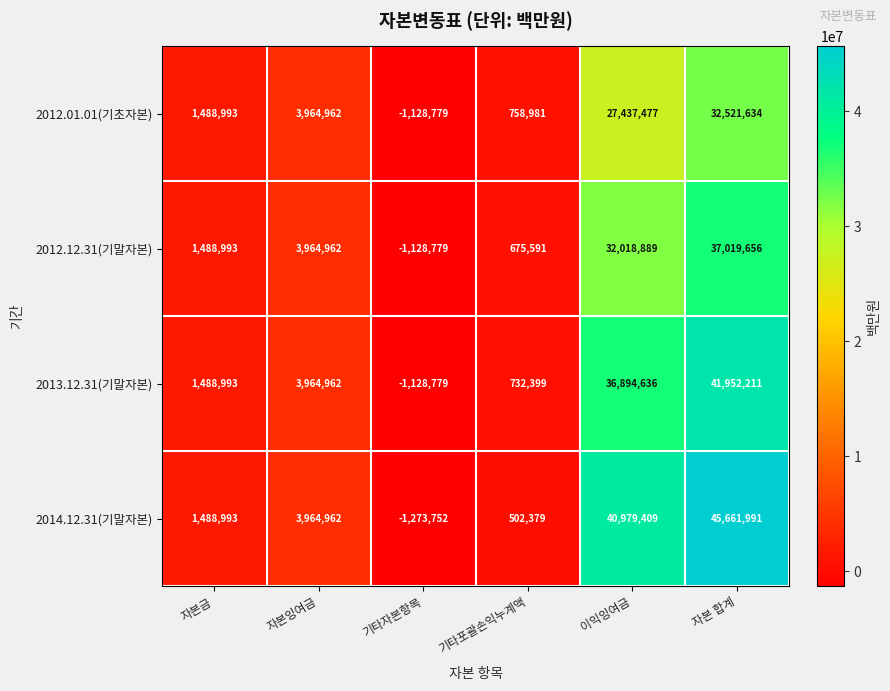

List the series in order of their peak value, lowest first.

2012.01.01(기초자본), 2012.12.31(기말자본), 2013.12.31(기말자본), 2014.12.31(기말자본)